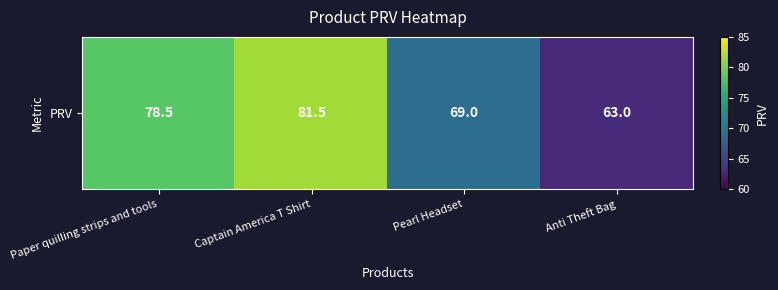

What is the average value?

73.0